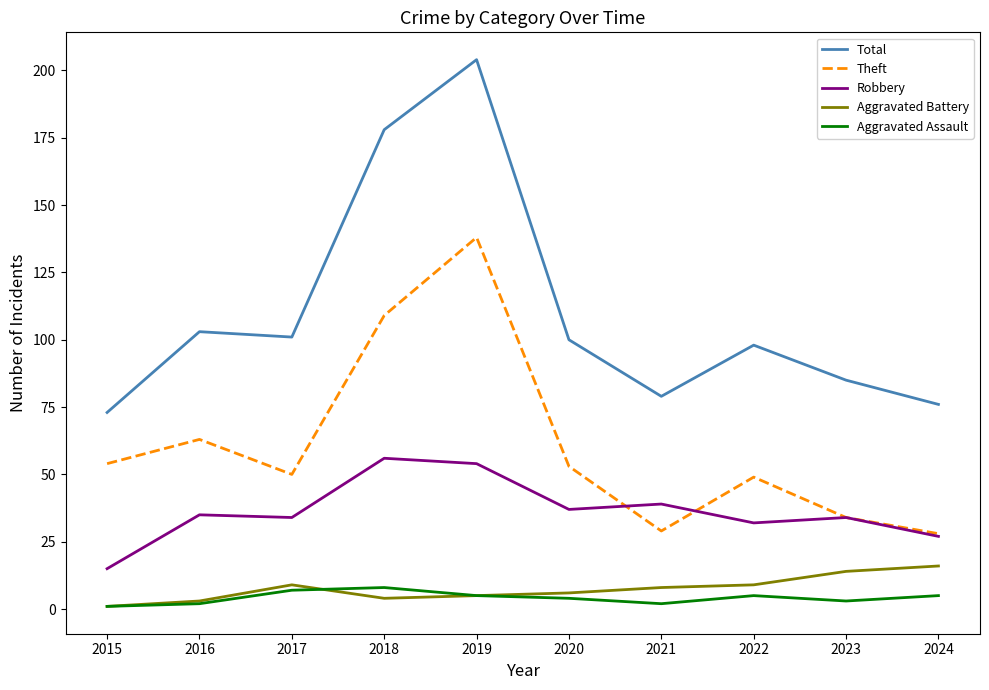

Which series changed the most between 2016 and 2024?

Theft